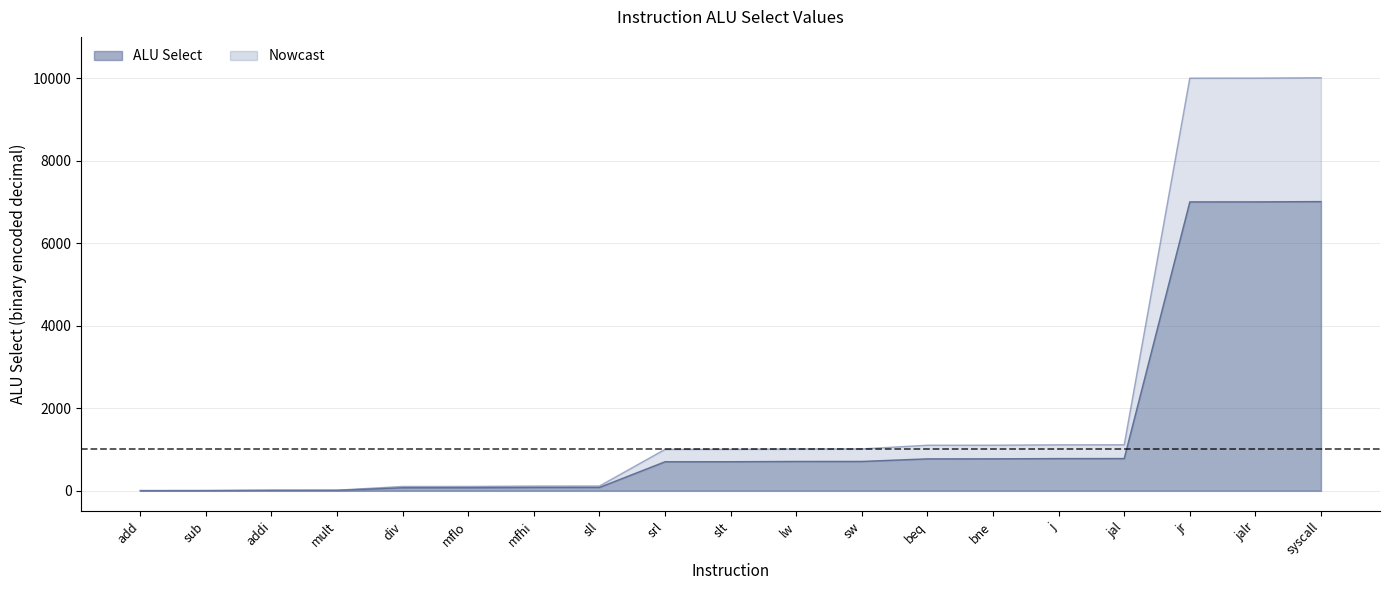

What is the label of the 15th point from the right?

div